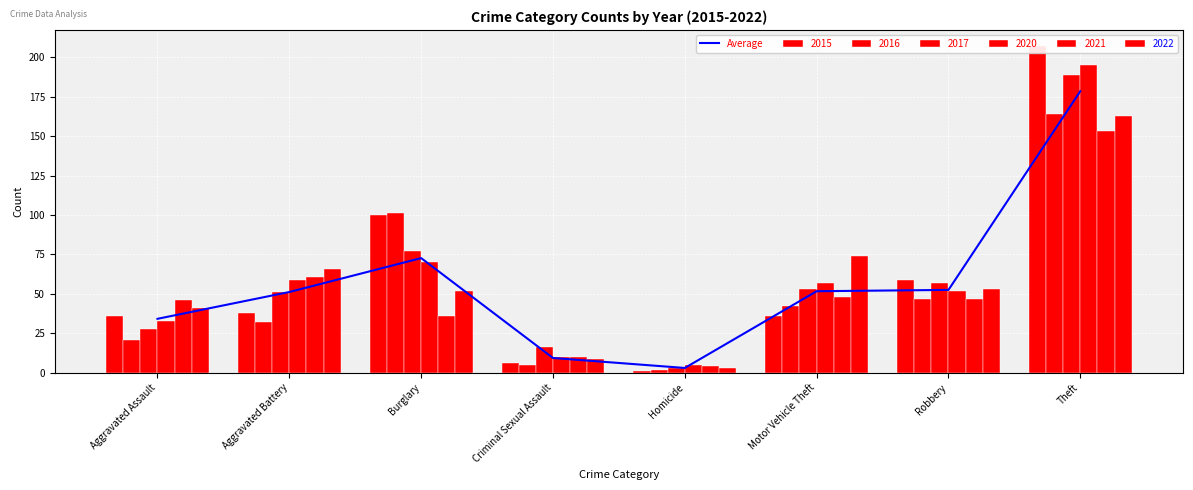

Are the bars horizontal?

No